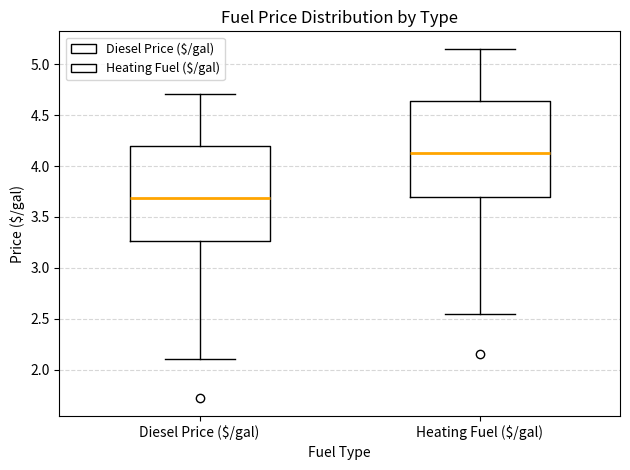

Reading left to right, transcribe this box plot: for each box, give where its median line is, the range the box spans, and where its two whiskers end, as read against the y-axis. The values are not printed on the chart, so give them approximately, as read against the axis.

Diesel Price ($/gal): median 3.70, box 3.25 to 4.20, whiskers 2.10 to 4.70
Heating Fuel ($/gal): median 4.15, box 3.70 to 4.65, whiskers 2.55 to 5.15